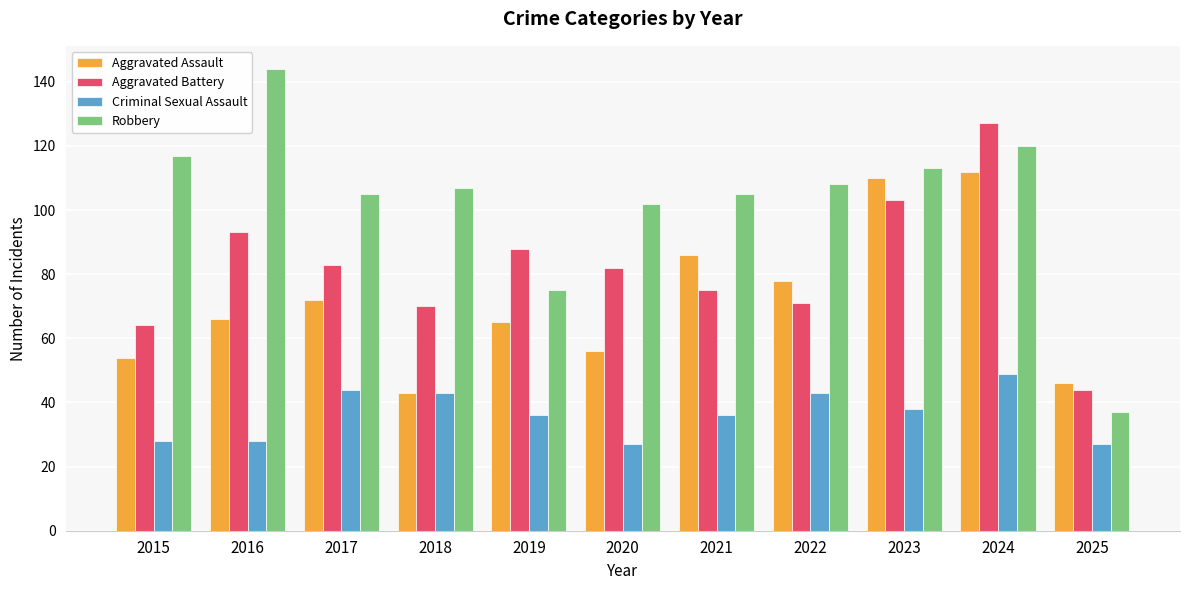

What are all the series names shown in the legend?

Aggravated Assault, Aggravated Battery, Criminal Sexual Assault, Robbery